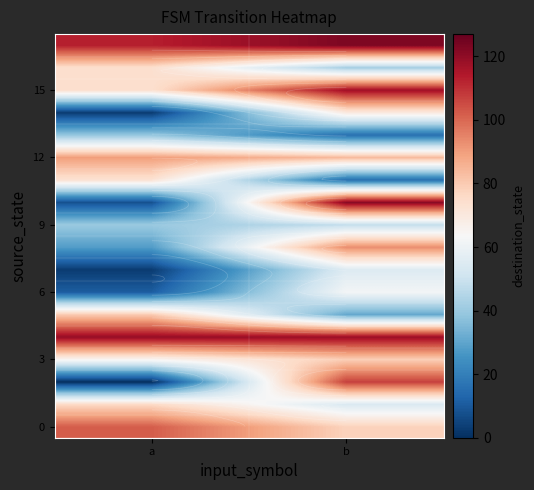

What is the sum of all 3 values?

144